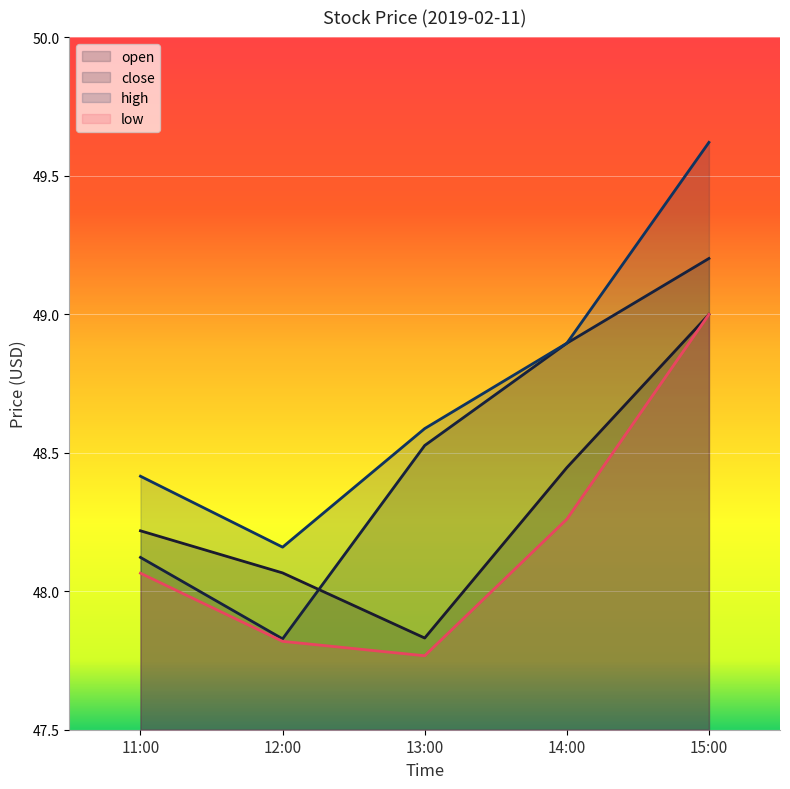

What is the total value across all series at 14:00?

194.5